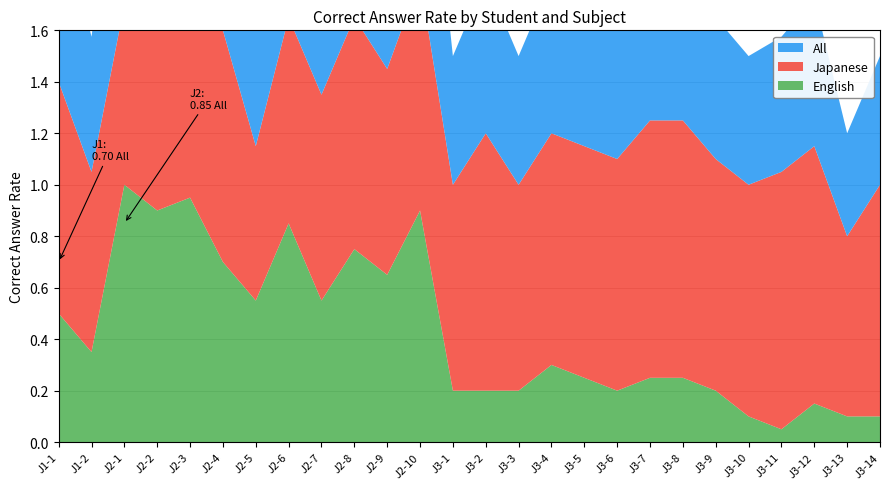

Reading right to left, list all the values displayed in this chart.

English: J3-14=0.1	J3-13=0.1	J3-12=0.1	J3-11=0.1	J3-10=0.1	J3-9=0.2	J3-8=0.2	J3-7=0.2	J3-6=0.2	J3-5=0.2	J3-4=0.3	J3-3=0.2	J3-2=0.2	J3-1=0.2	J2-10=0.9	J2-9=0.7	J2-8=0.8	J2-7=0.6	J2-6=0.8	J2-5=0.6	J2-4=0.7	J2-3=0.9	J2-2=0.9	J2-1=1.0	J1-2=0.3	J1-1=0.5
Japanese: J3-14=0.9	J3-13=0.7	J3-12=1.0	J3-11=1.0	J3-10=0.9	J3-9=0.9	J3-8=1.0	J3-7=1.0	J3-6=0.9	J3-5=0.9	J3-4=0.9	J3-3=0.8	J3-2=1.0	J3-1=0.8	J2-10=0.9	J2-9=0.8	J2-8=0.9	J2-7=0.8	J2-6=0.8	J2-5=0.6	J2-4=0.9	J2-3=0.8	J2-2=0.9	J2-1=0.7	J1-2=0.7	J1-1=0.9
All: J3-14=0.5	J3-13=0.4	J3-12=0.6	J3-11=0.5	J3-10=0.5	J3-9=0.6	J3-8=0.6	J3-7=0.6	J3-6=0.6	J3-5=0.6	J3-4=0.6	J3-3=0.5	J3-2=0.6	J3-1=0.5	J2-10=0.9	J2-9=0.7	J2-8=0.8	J2-7=0.7	J2-6=0.8	J2-5=0.6	J2-4=0.8	J2-3=0.9	J2-2=0.9	J2-1=0.8	J1-2=0.5	J1-1=0.7